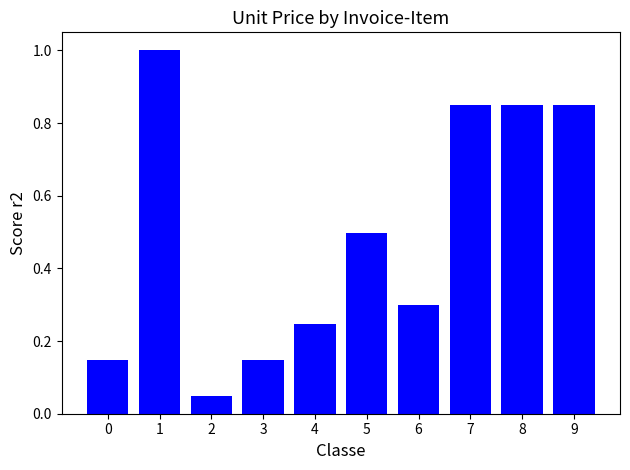

What is the average value?

0.5